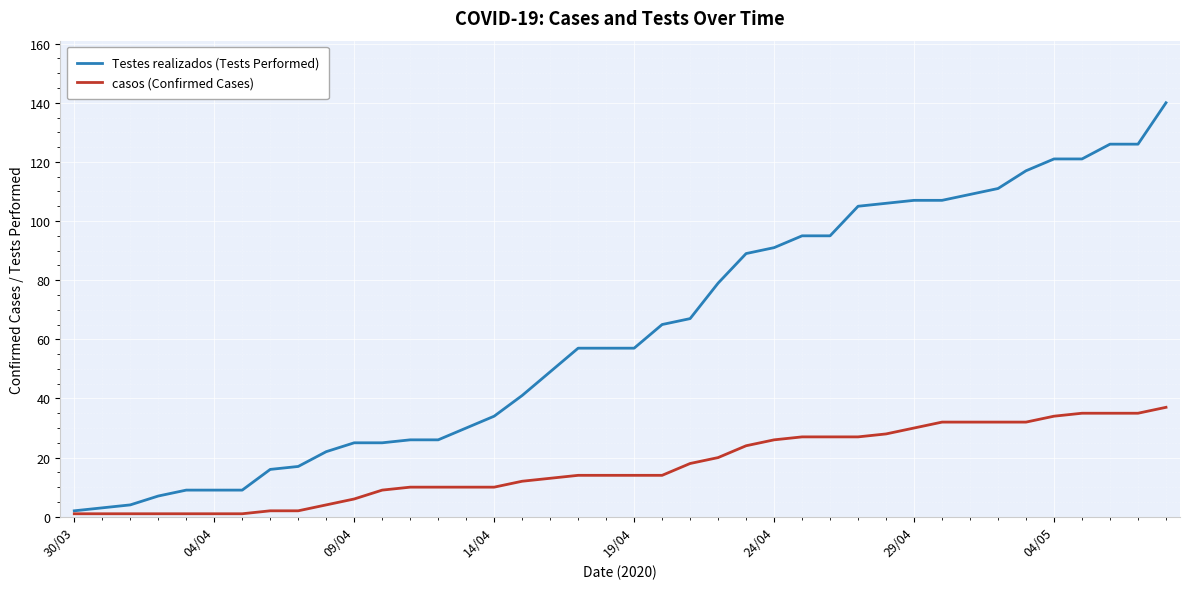

Which series has the largest total across all categories?

Testes realizados (Tests Performed)